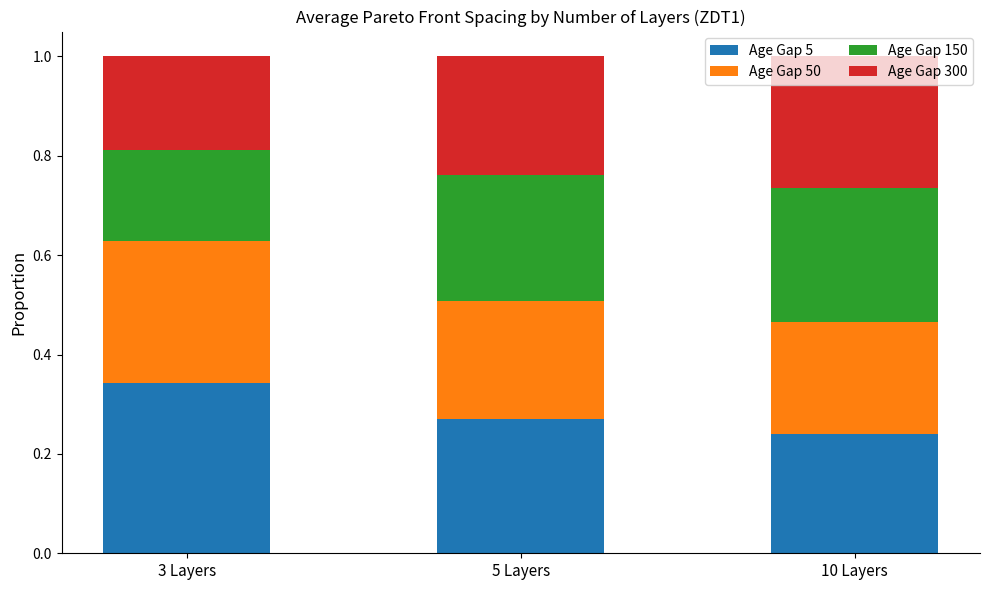

How many bars are there in total?

3